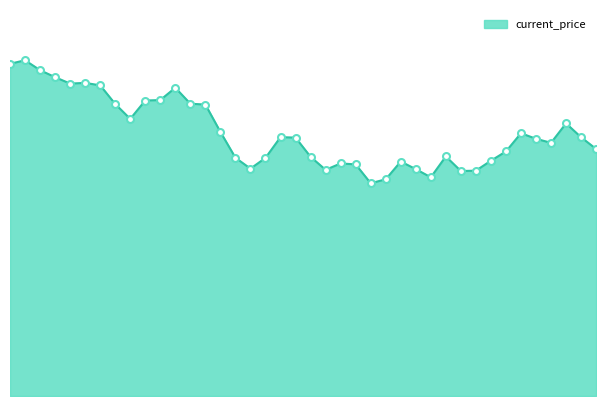

Reading left to right, list all the values displayed in this chart.

28.0	28.3	27.5	26.9	26.4	26.4	26.2	24.6	23.4	24.9	25.0	26.0	24.7	24.6	22.3	20.1	19.2	20.1	21.9	21.8	20.2	19.1	19.6	19.6	18.0	18.3	19.8	19.1	18.5	20.2	19.0	19.0	19.9	20.6	22.2	21.7	21.4	23.0	21.8	20.9